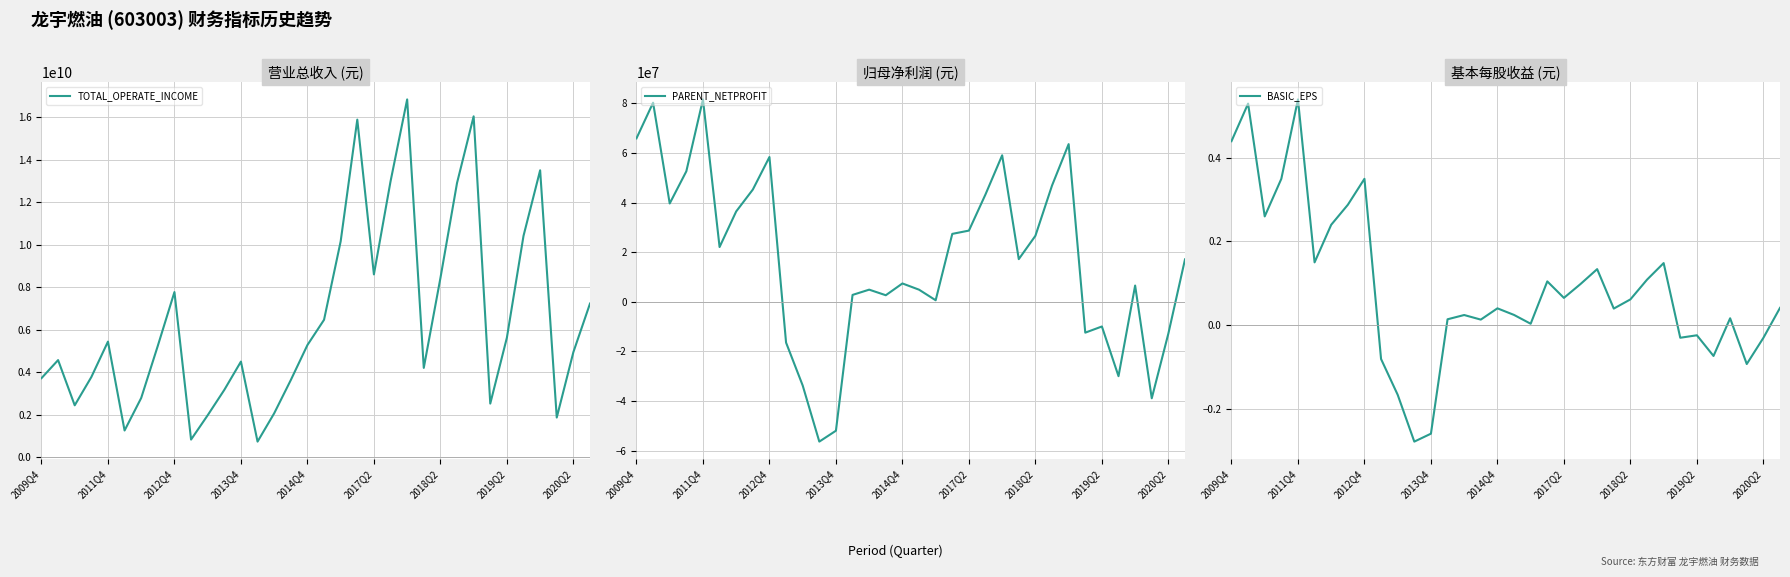

What are all the series names shown in the legend?

TOTAL_OPERATE_INCOME, PARENT_NETPROFIT, BASIC_EPS